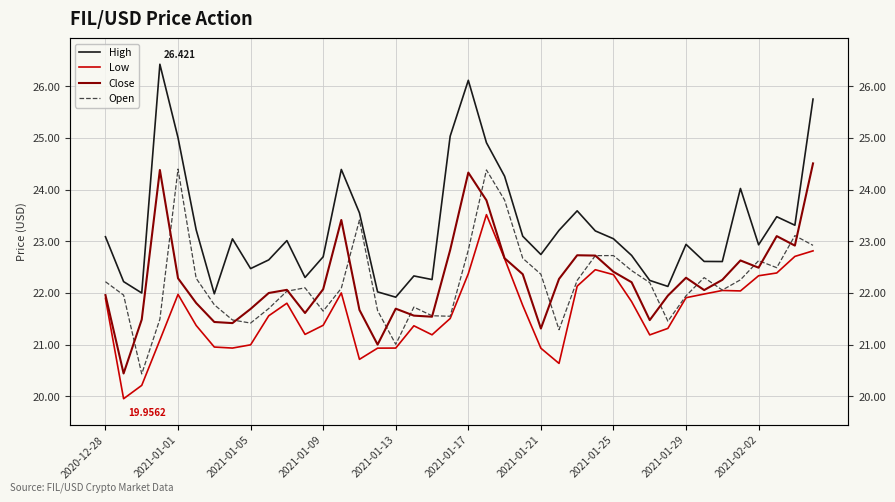

How many interior local peaks does the Close series have?

9